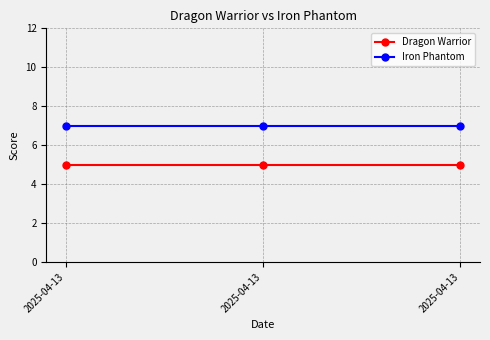

How many lines are shown in the chart?

2